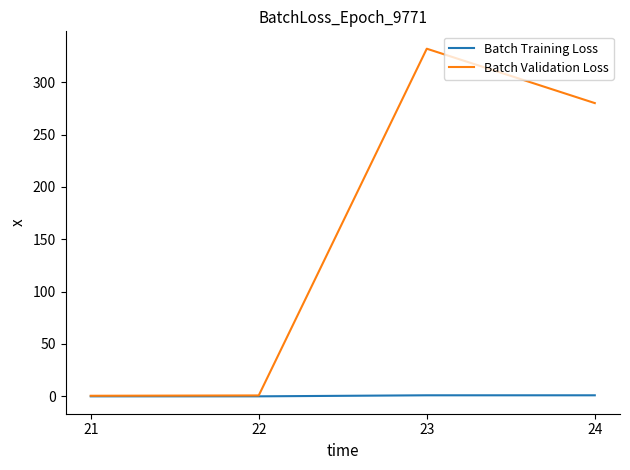

What is the total value across all series at 22?

0.9